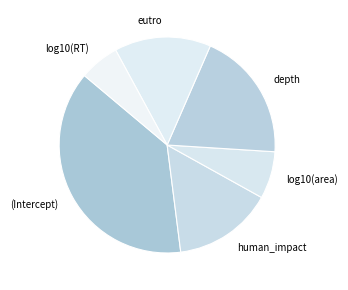

Combined, do (Intercept) and log10(area) account for over 50%?

No